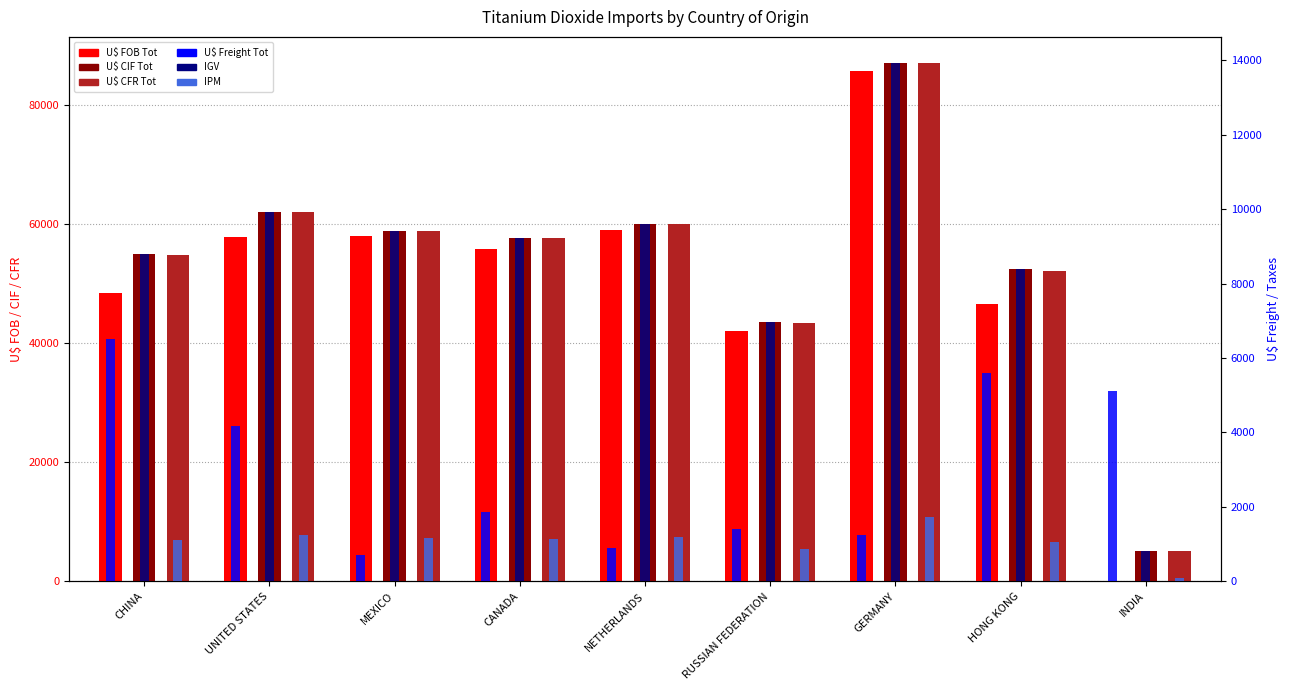

What is the label of the 9th bar from the right?

CHINA